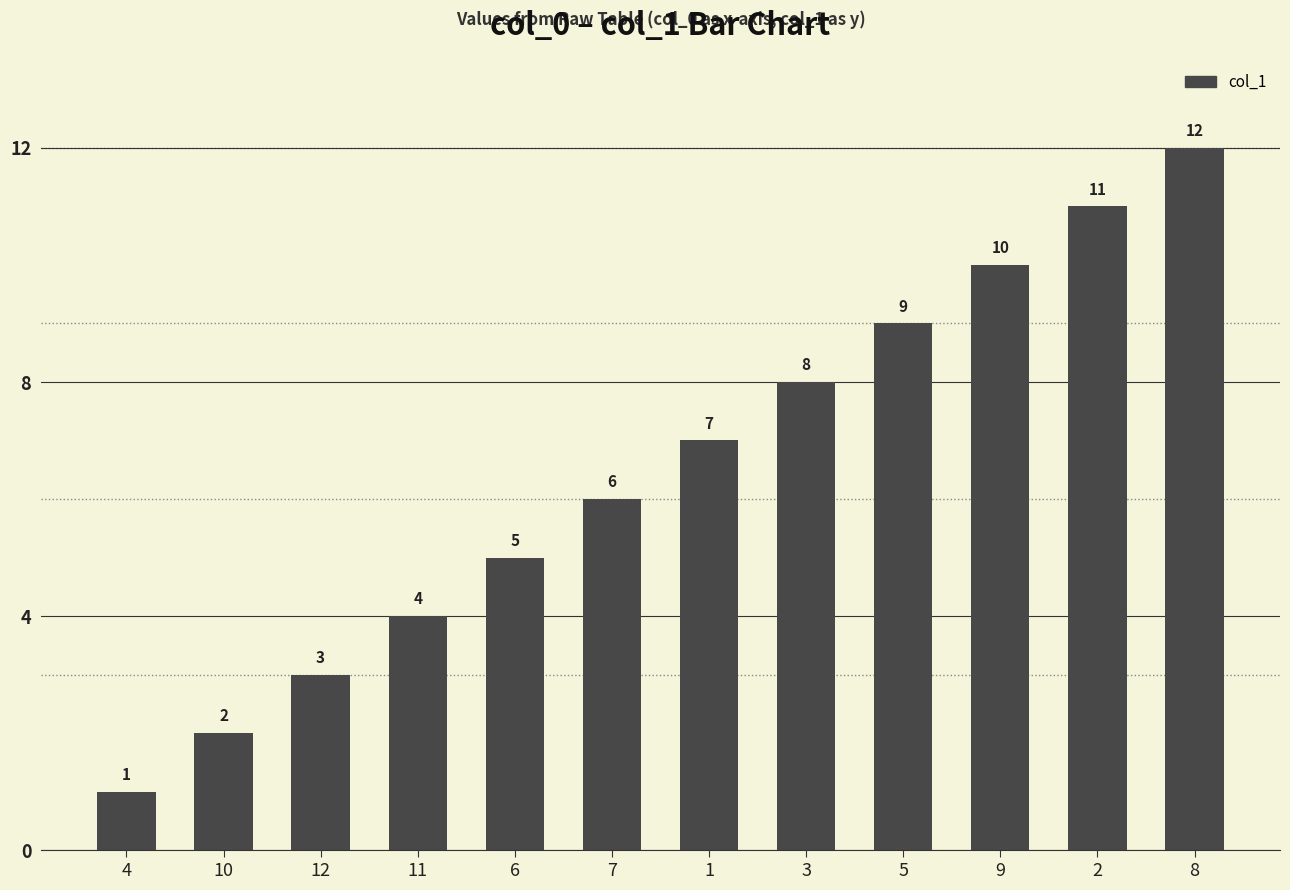

What is the difference between the second highest and second lowest values?

9